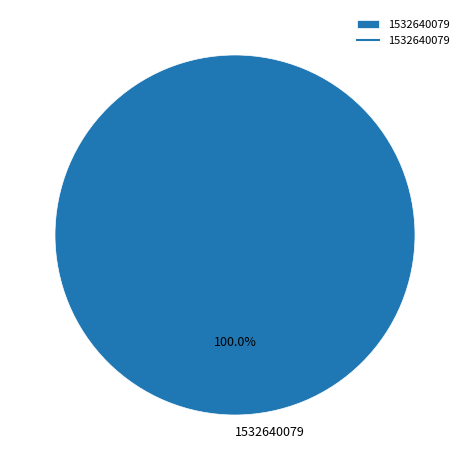

Is it true that 1532640079 is 100% of the pie?

True